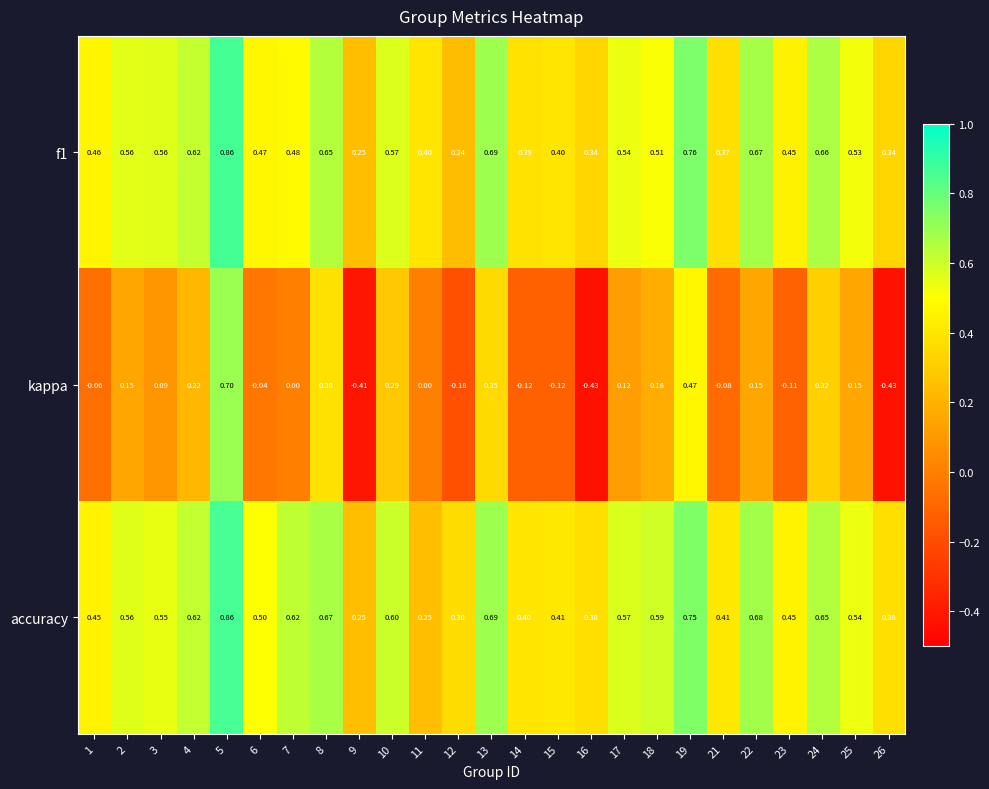

Between 2 and 9, which series saw the biggest shift?

kappa